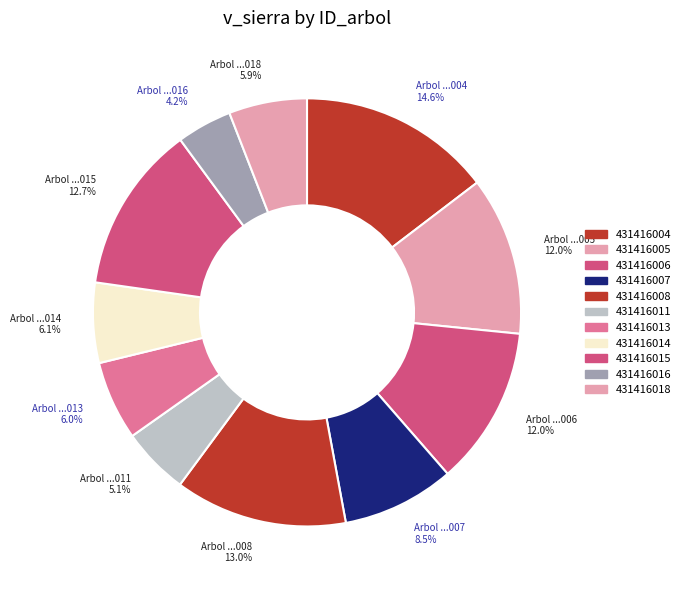

Count the number of slices in the pie.

11